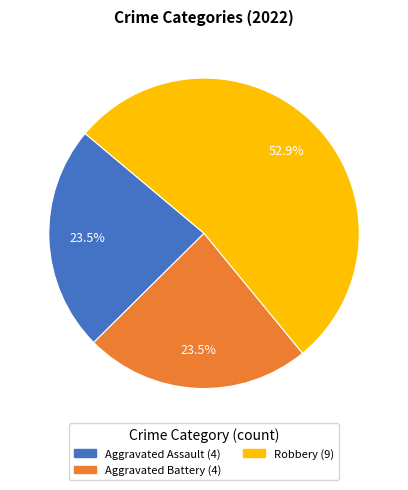

Count the number of slices in the pie.

3